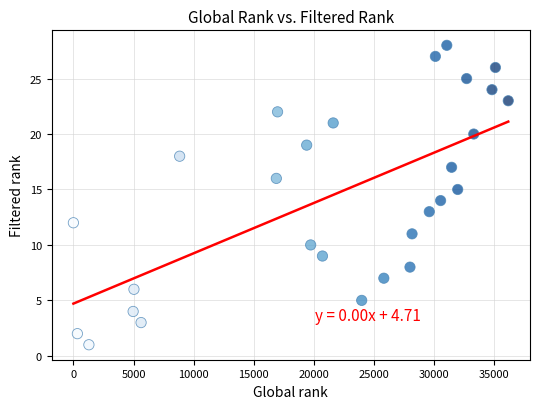

What is the range of X values (max minus min)?

36155